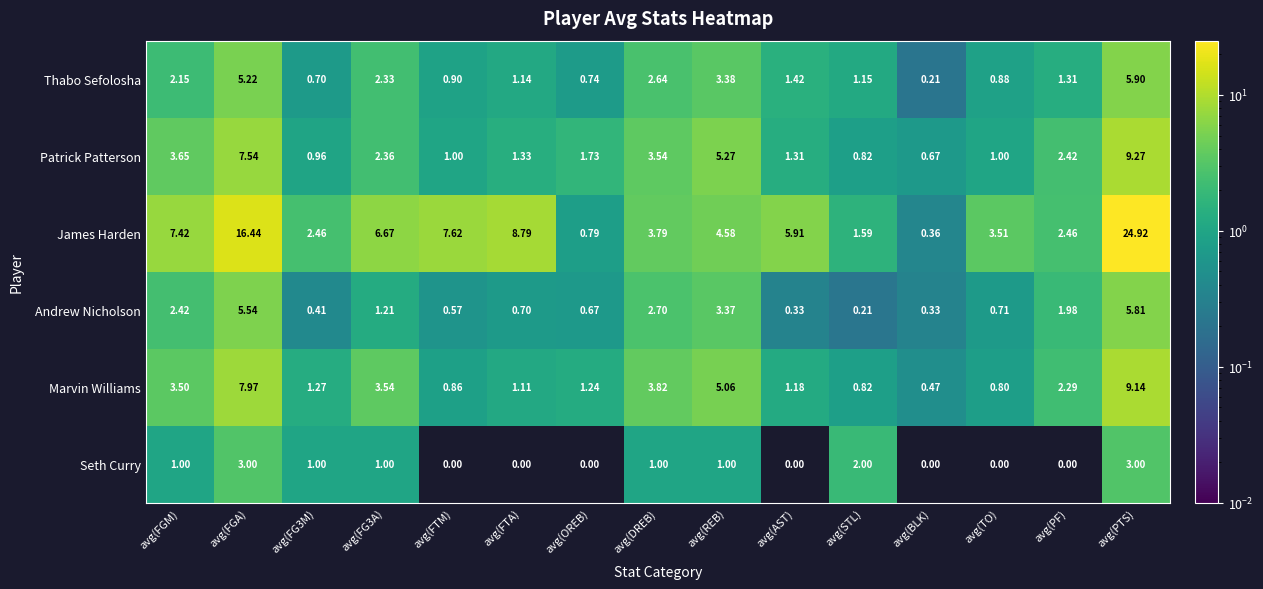

Is the value of Thabo Sefolosha at avg(AST) greater than the value of Andrew Nicholson at avg(FTA)?

Yes